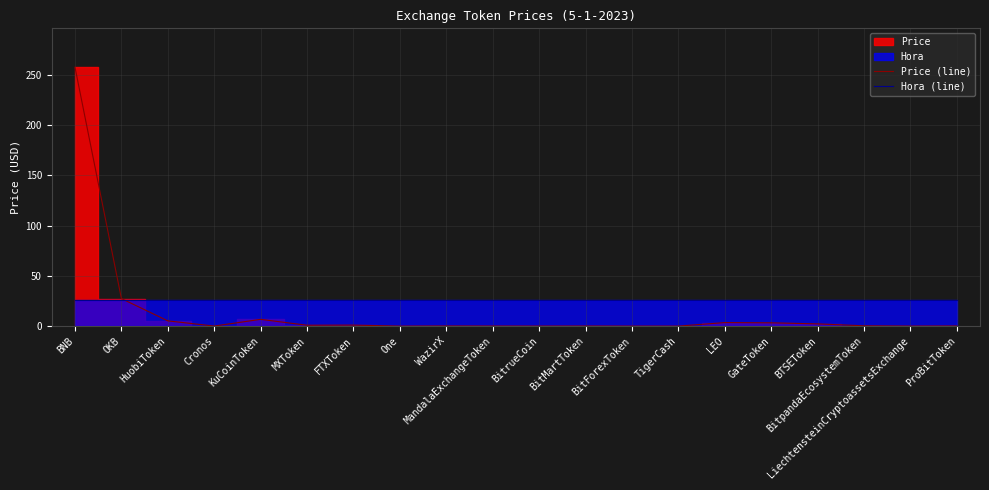

At how many categories does at least one series exceed 147?

1